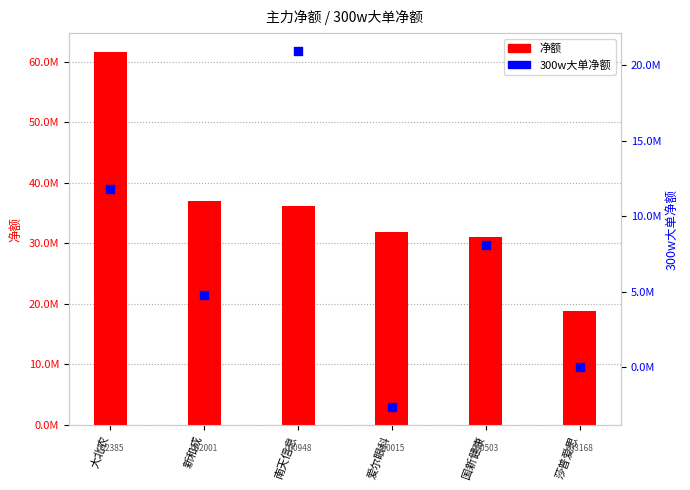

Which series has the widest spread of Y values?

净额